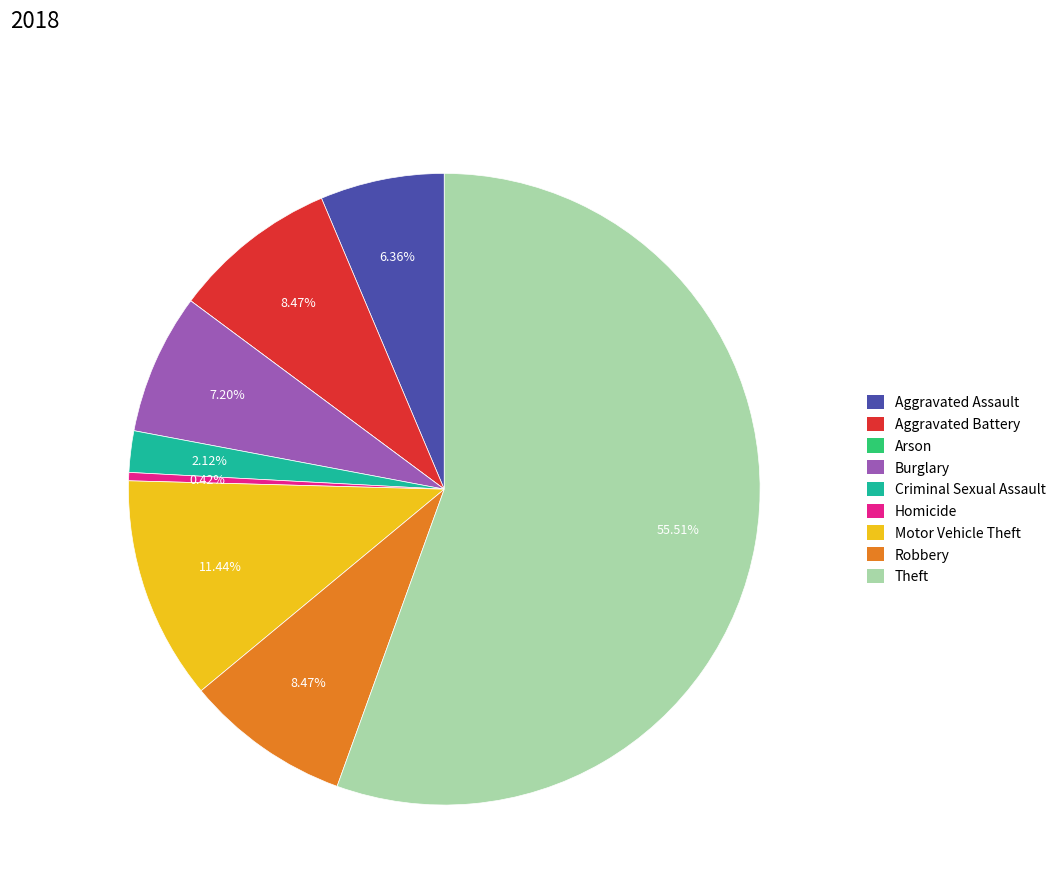

Is there any slice that represents more than half of the pie?

Yes